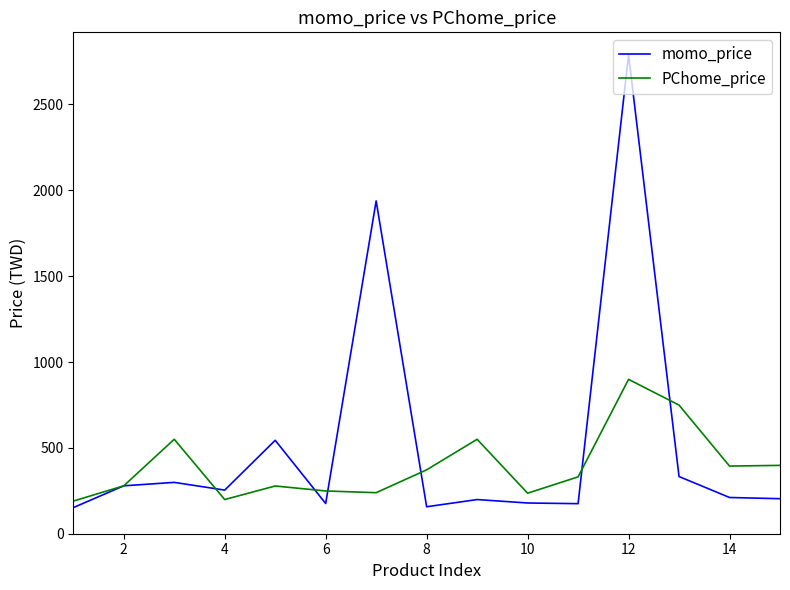

Which series has the largest range (max minus min)?

momo_price